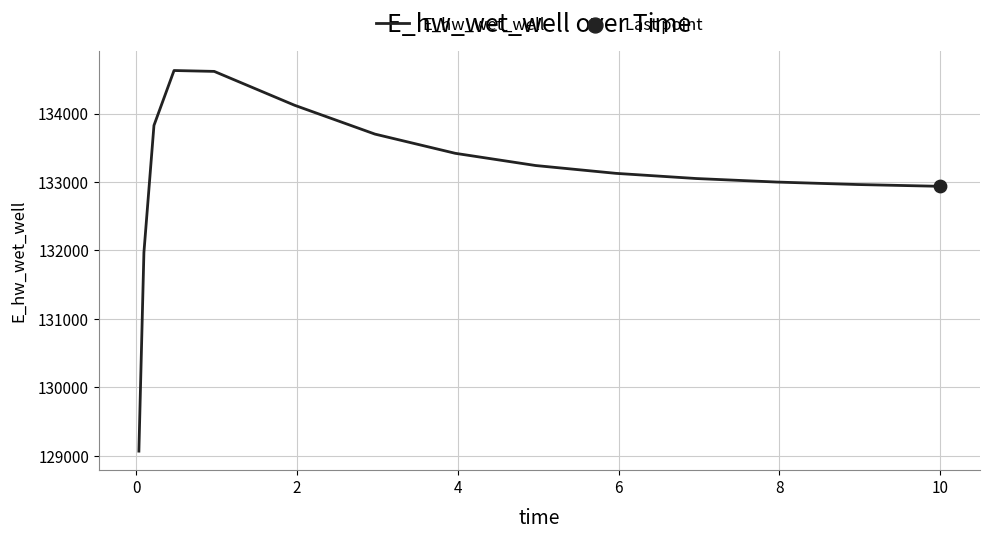

What is the smallest value displayed?

129070.2